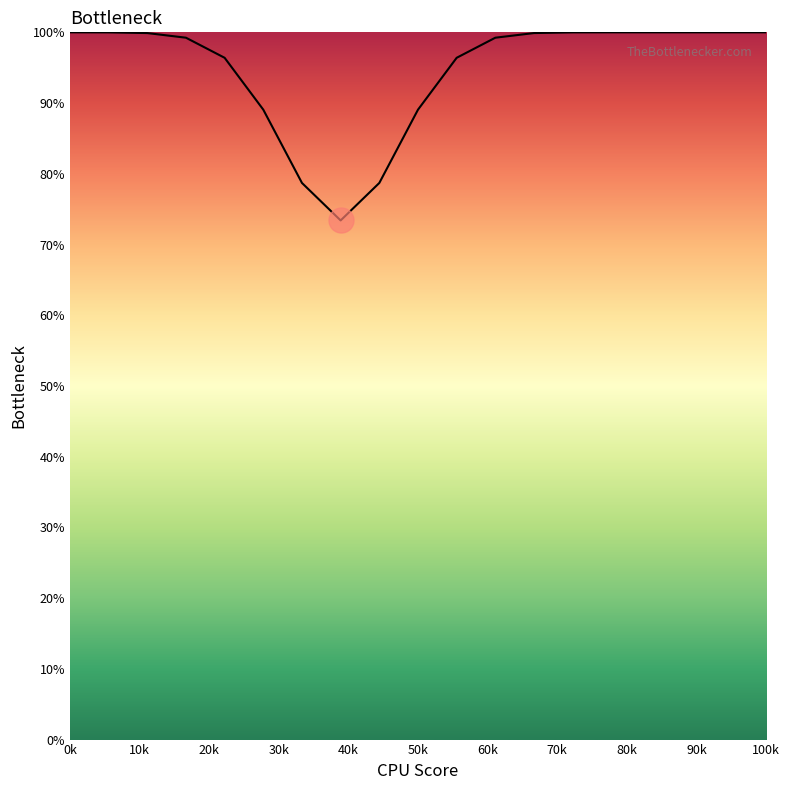

How many lines are shown in the chart?

1